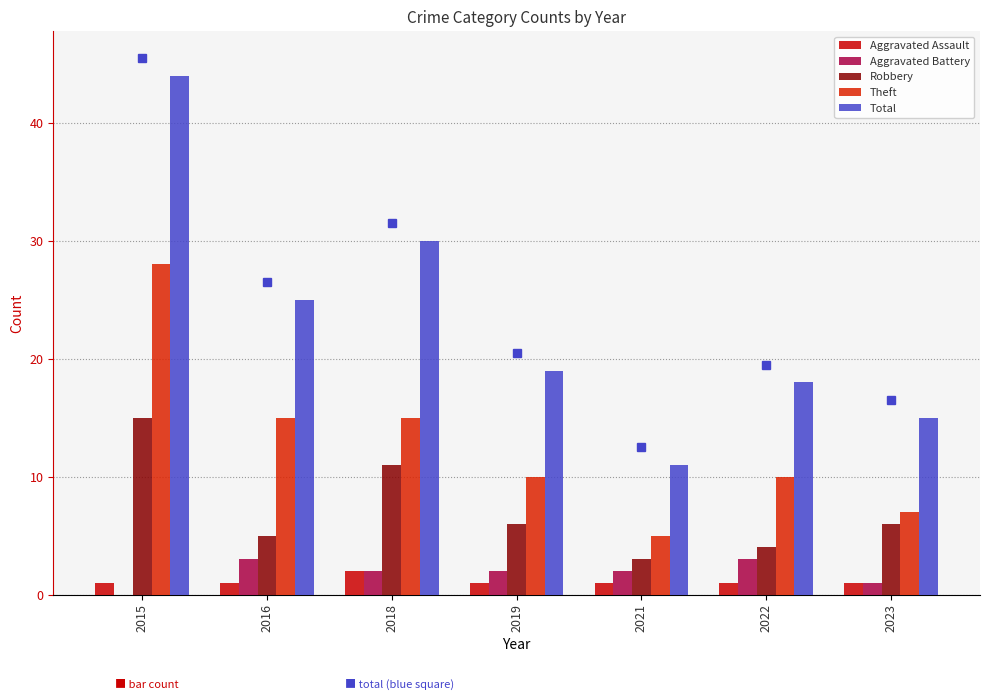

Is the value of Aggravated Assault at 2021 greater than the value of Aggravated Battery at 2018?

No